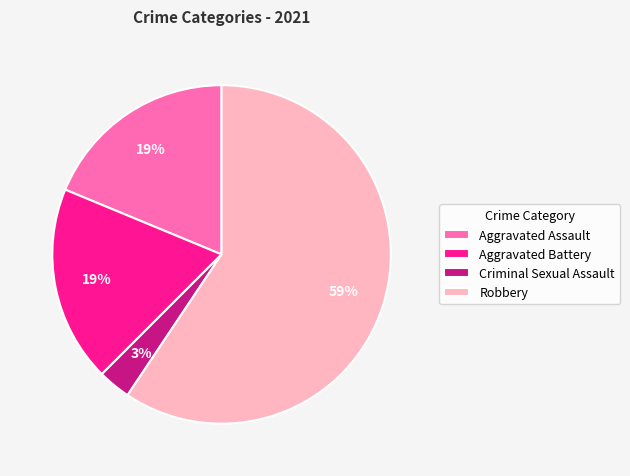

Do Aggravated Assault and Criminal Sexual Assault together represent more than half of the pie?

No